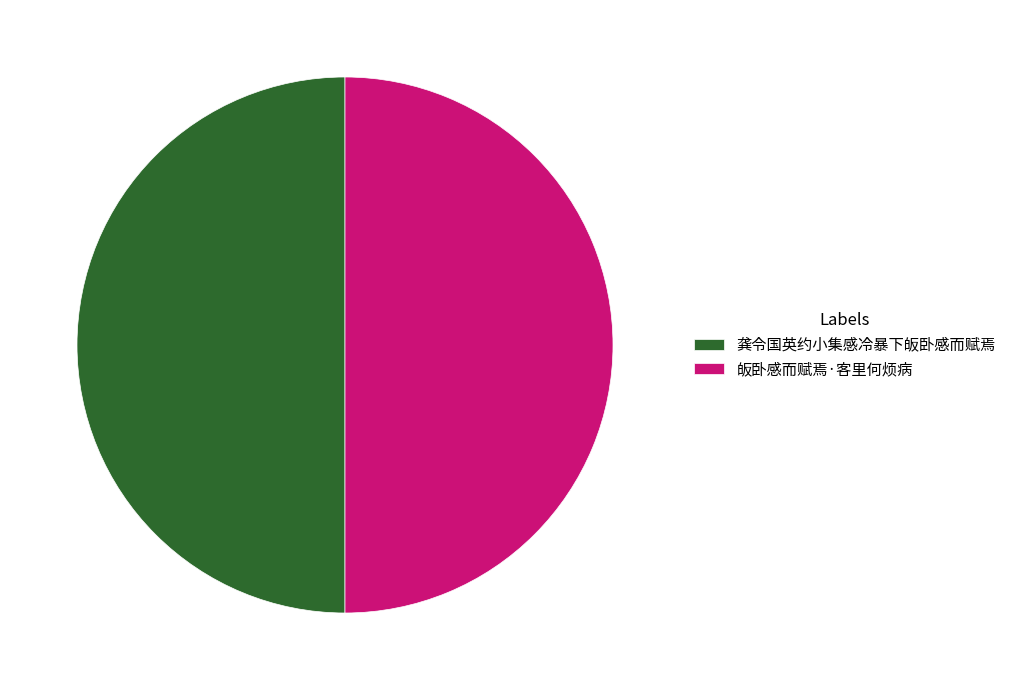

What is the ratio of the value at 龚令国英约小集感冷暴下皈卧感而赋焉 to the value at 皈卧感而赋焉·客里何烦病?

1.0